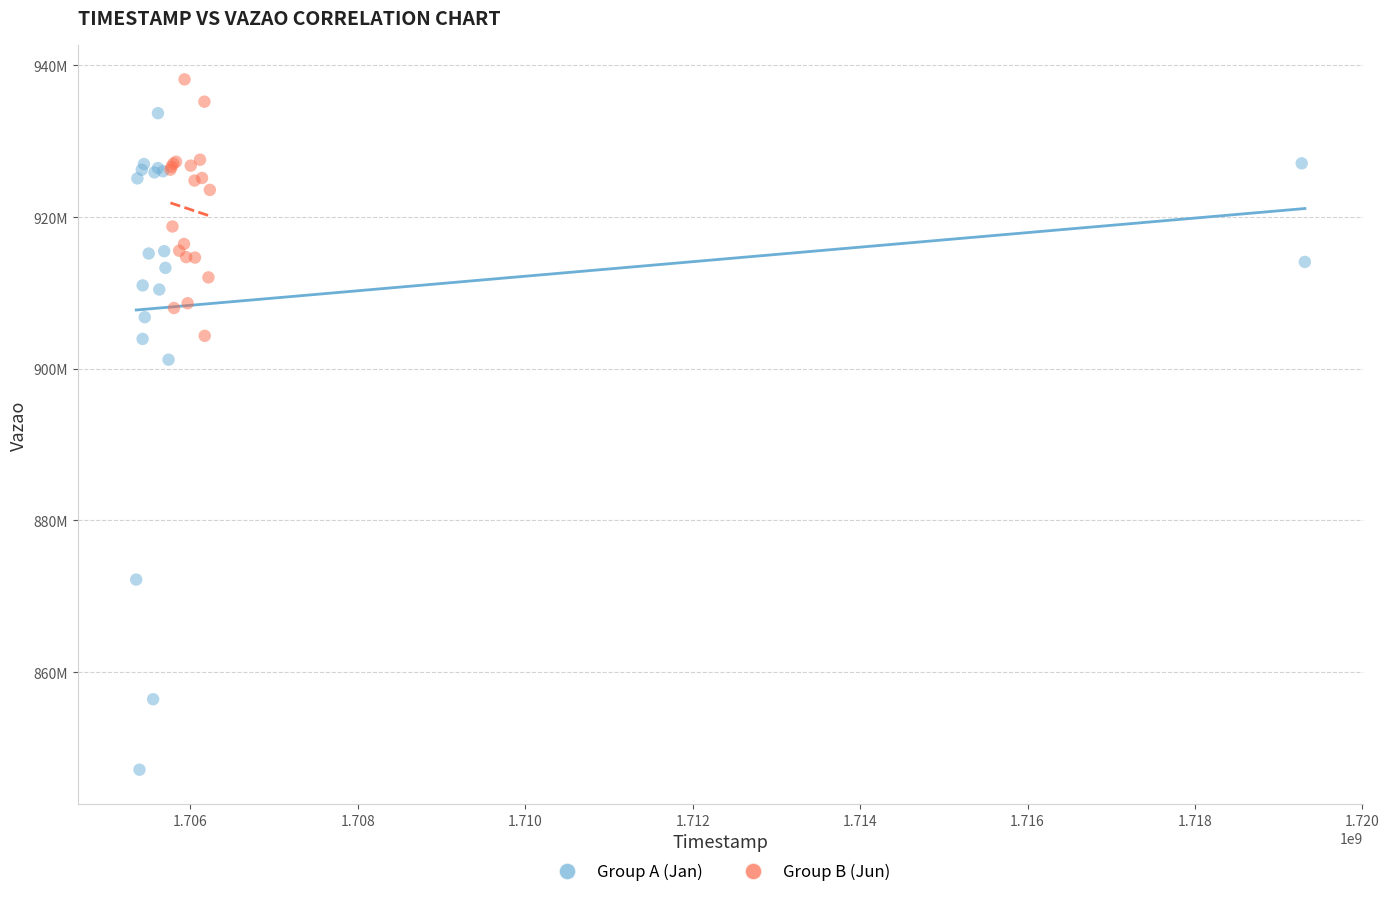

What are all the series names shown in the legend?

Group A (Jan), Group B (Jun)